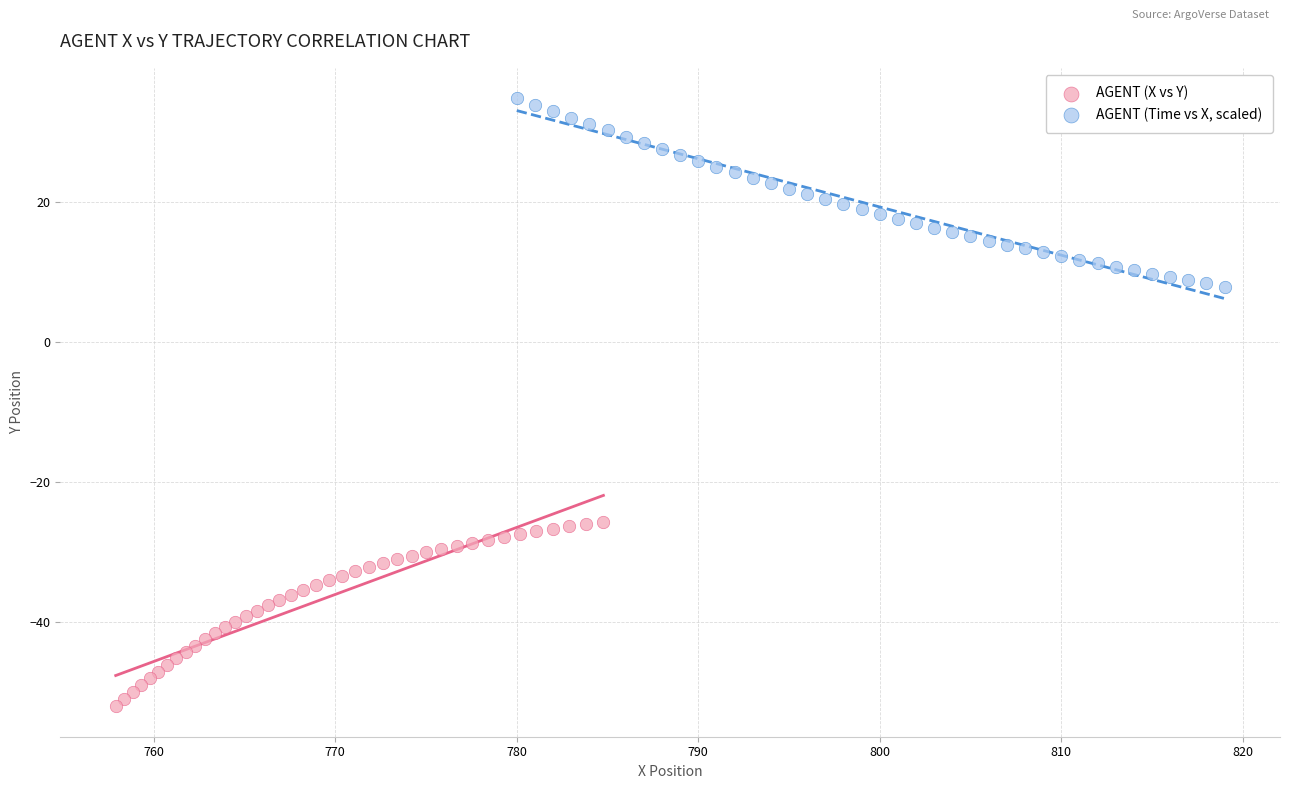

Which series contains the highest Y value?

AGENT (Time vs X, scaled)